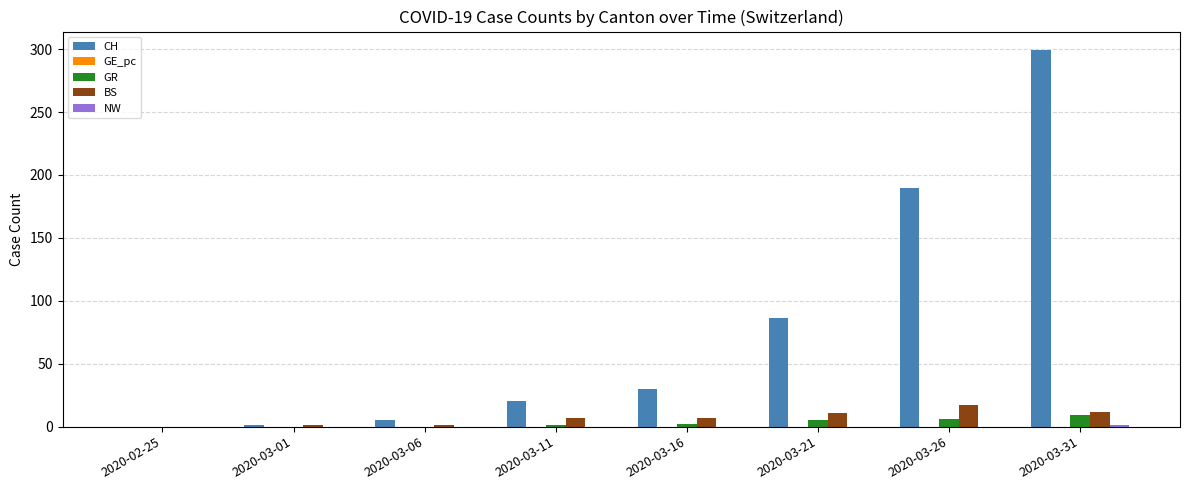

Does the chart contain stacked bars?

No